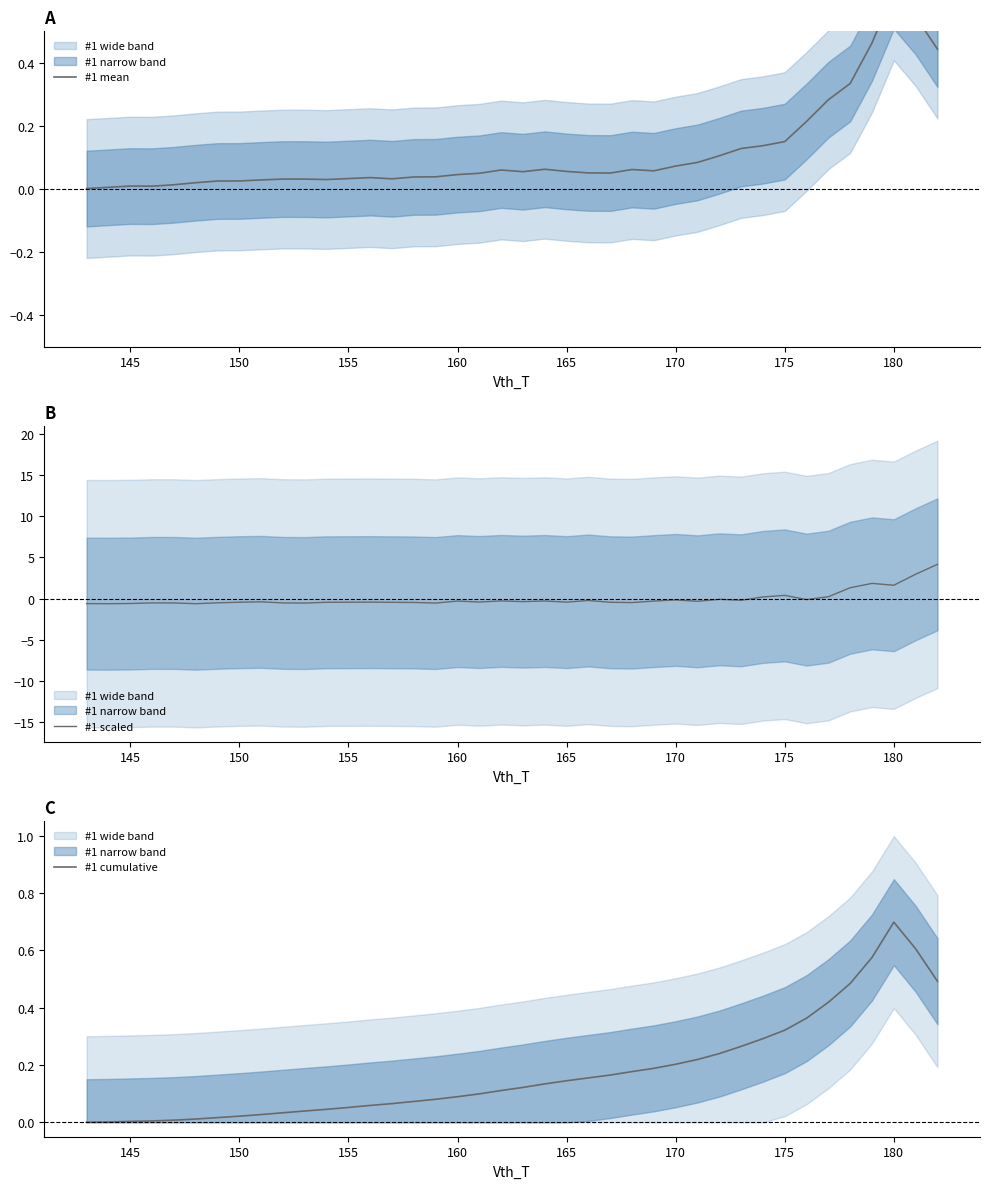

At which label does #1 cumulative reach its peak?

180